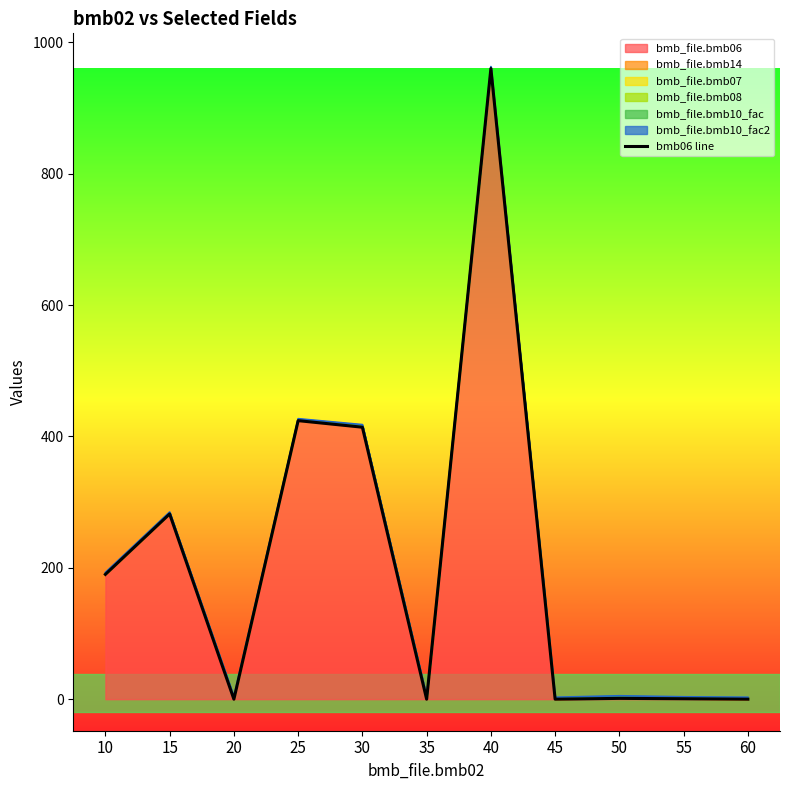

Does the chart display data point markers on the line(s)?

No